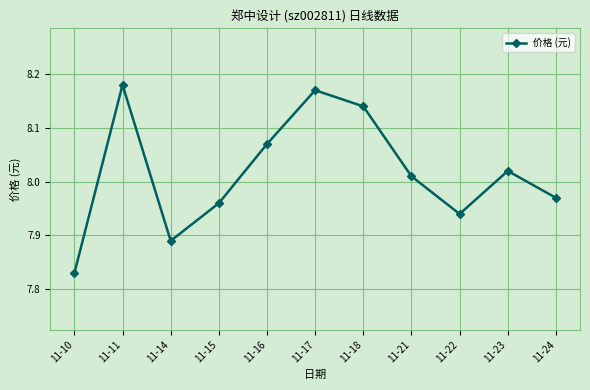

At which label does the data first exceed 8?

11-11